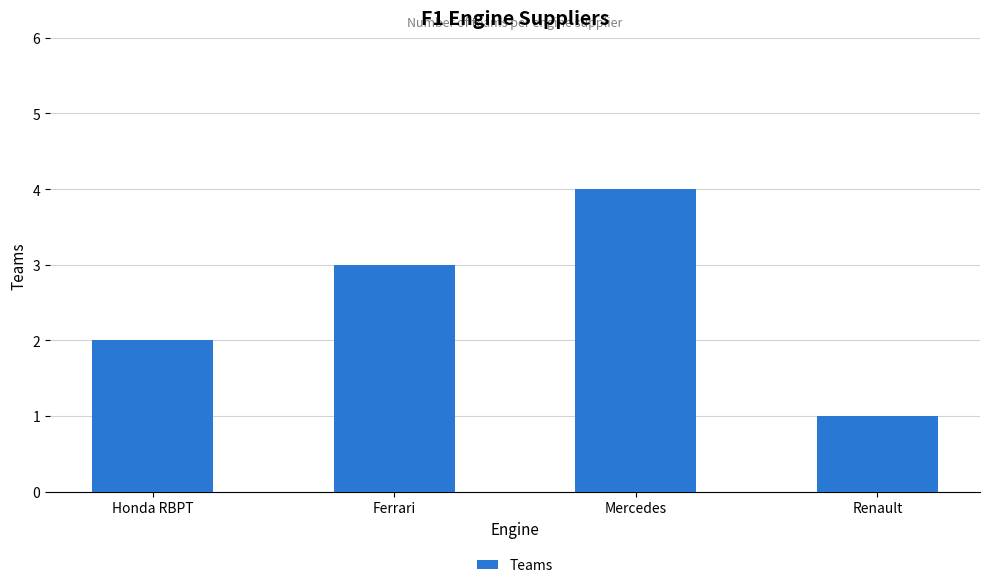

List the labels in order of value, smallest first.

Renault, Honda RBPT, Ferrari, Mercedes